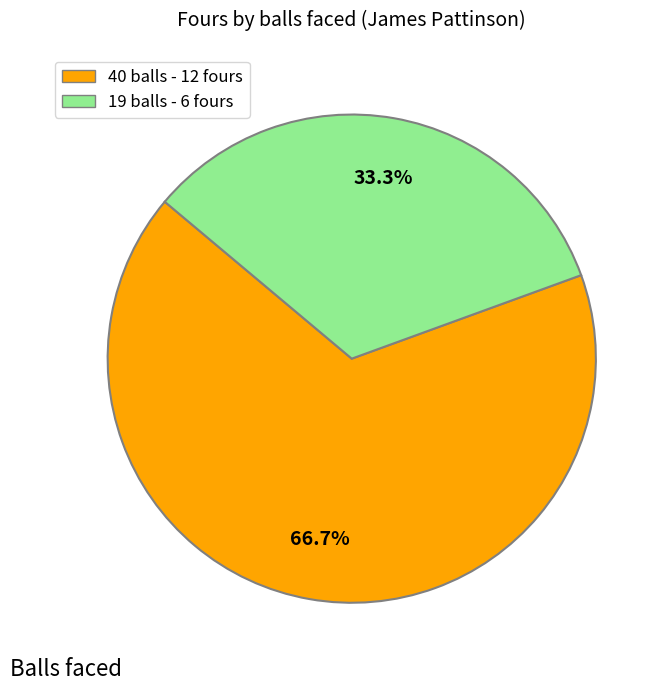

To the nearest percent, what is the difference between the largest and smallest slice percentages?

33%